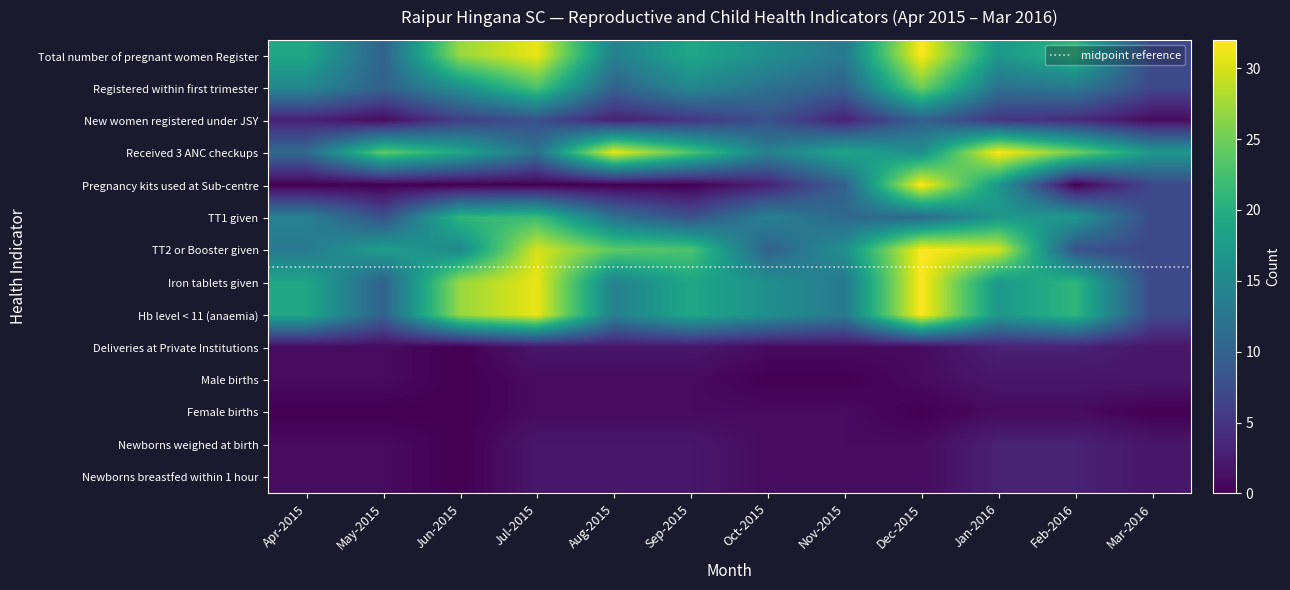

Rank the categories by Newborns weighed at birth value from lowest to highest.

Jun-2015, Apr-2015, May-2015, Oct-2015, Nov-2015, Dec-2015, Jul-2015, Aug-2015, Sep-2015, Mar-2016, Jan-2016, Feb-2016